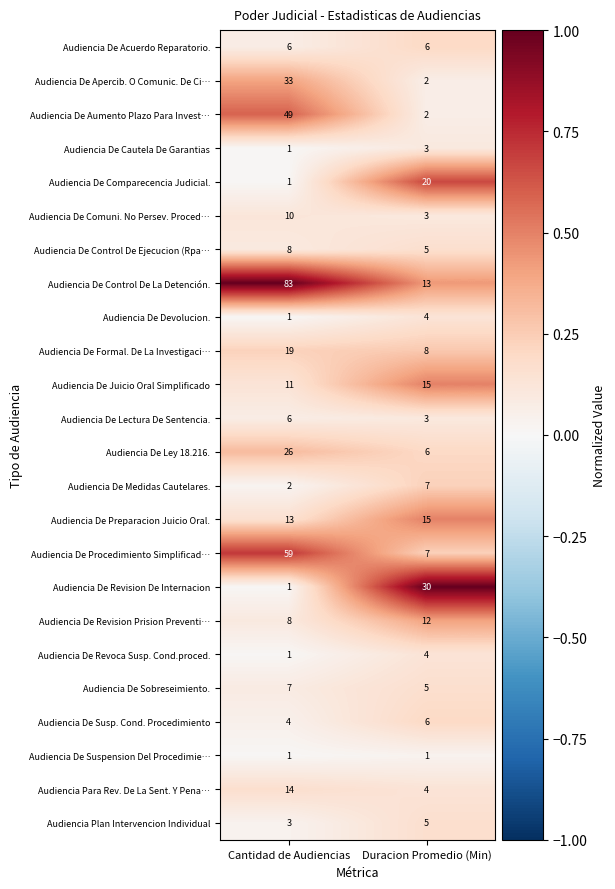

List the labels in order of Audiencia De Ley 18.216. value, smallest first.

Duracion Promedio (Min), Cantidad de Audiencias